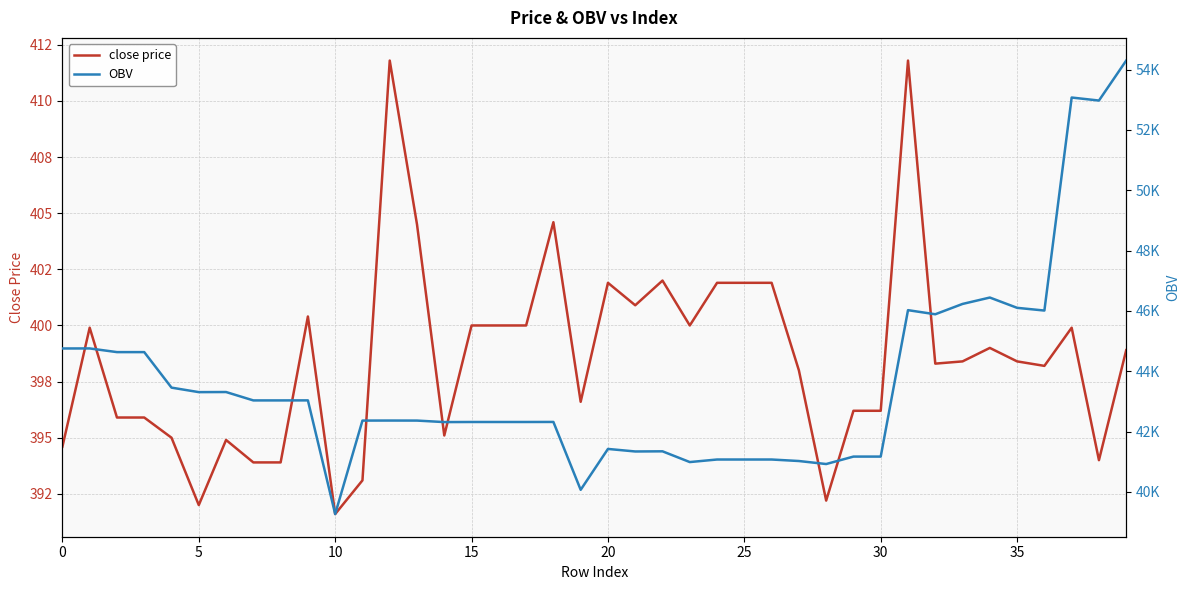

What is the value of the OBV point at the 29th from the left?

40924.9